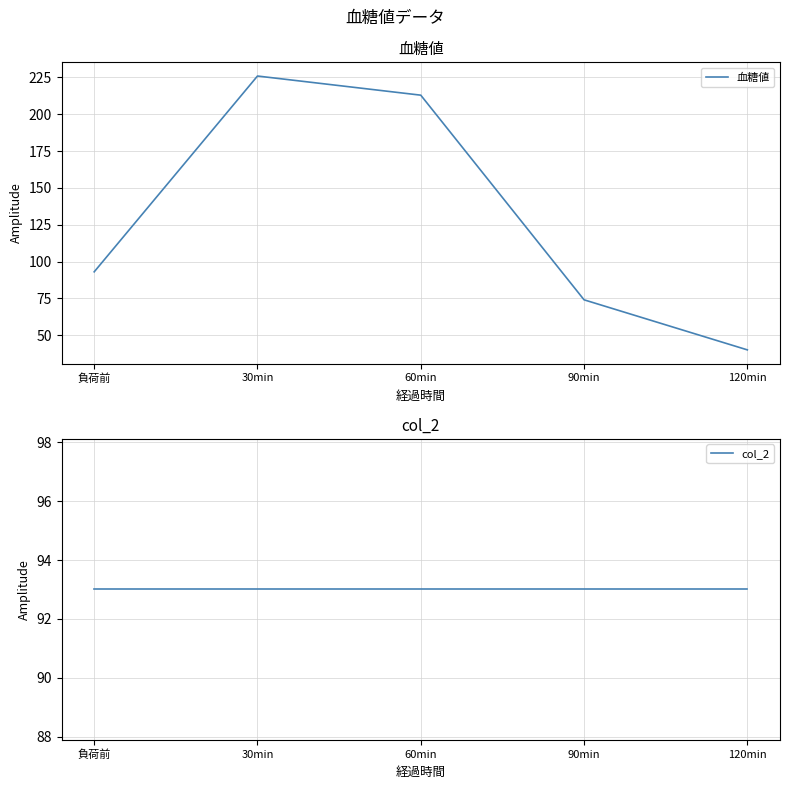

What is the approximate value of col_2 at 60min?

93